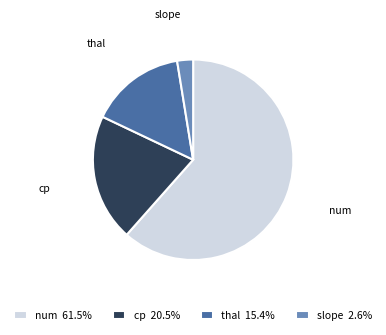

Does any single category account for the majority?

Yes